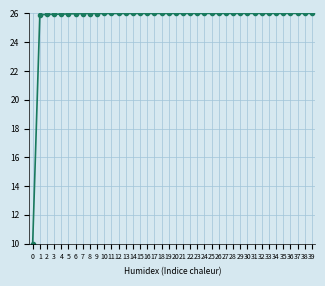

Is it true that the value at 10 is 26.0?

True